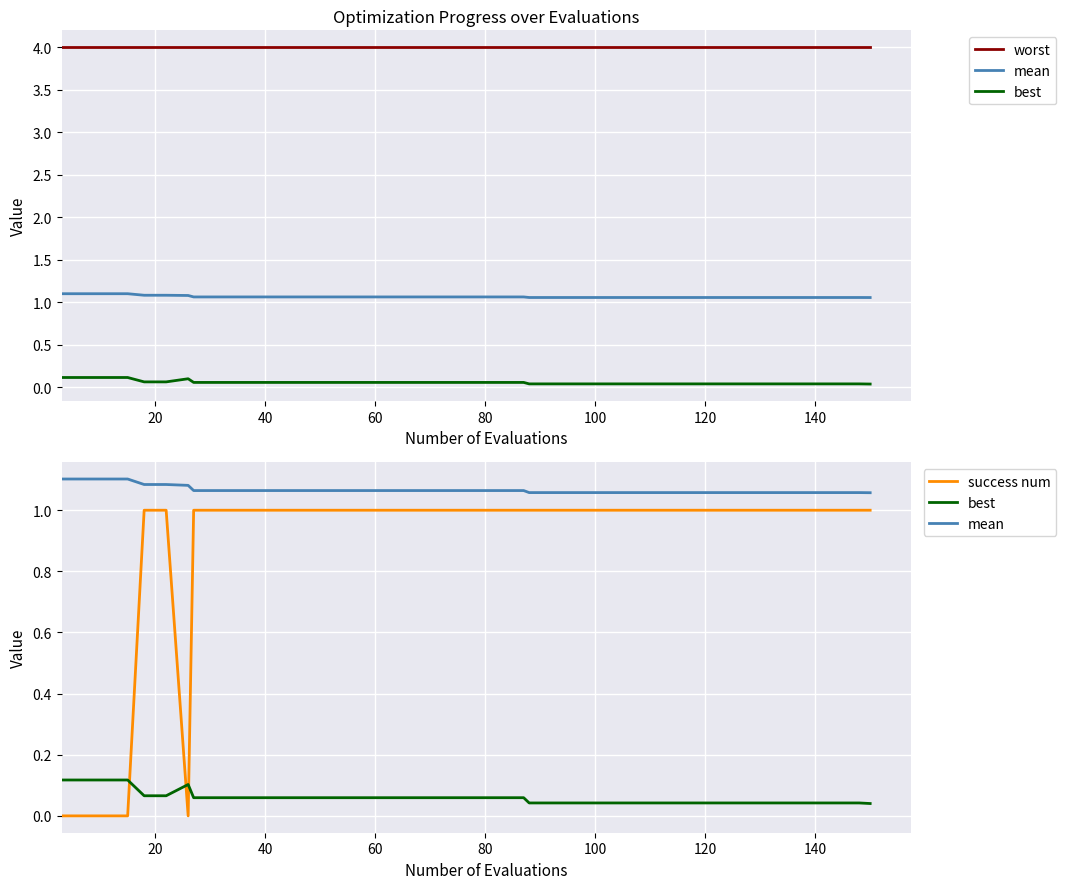

The success num series shows 0.4 at 30. True or false?

False